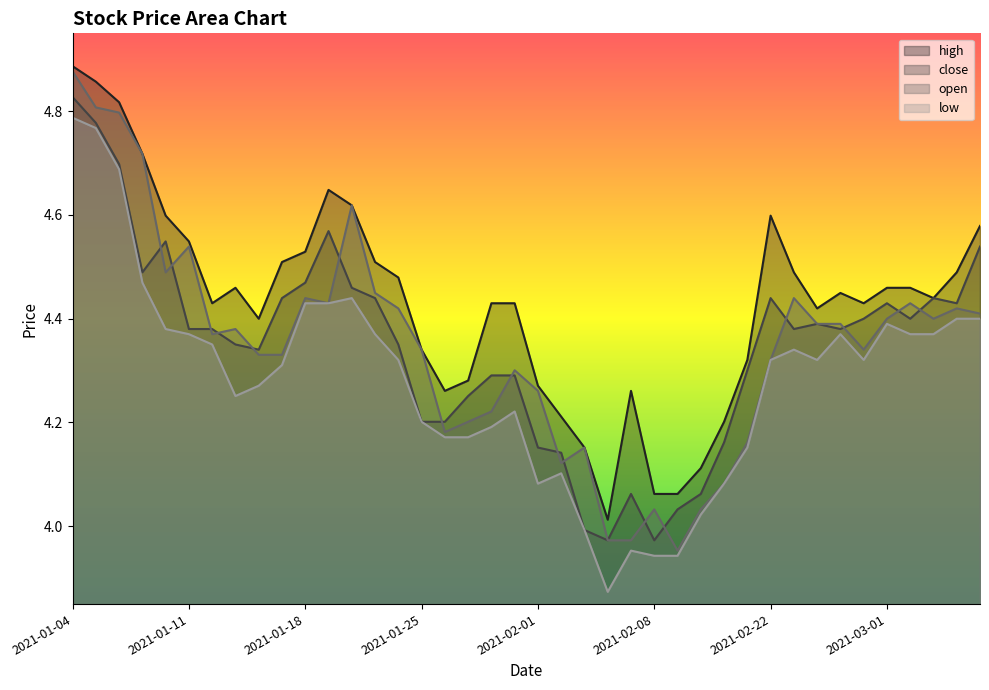

What is the average value of the high series?

4.4